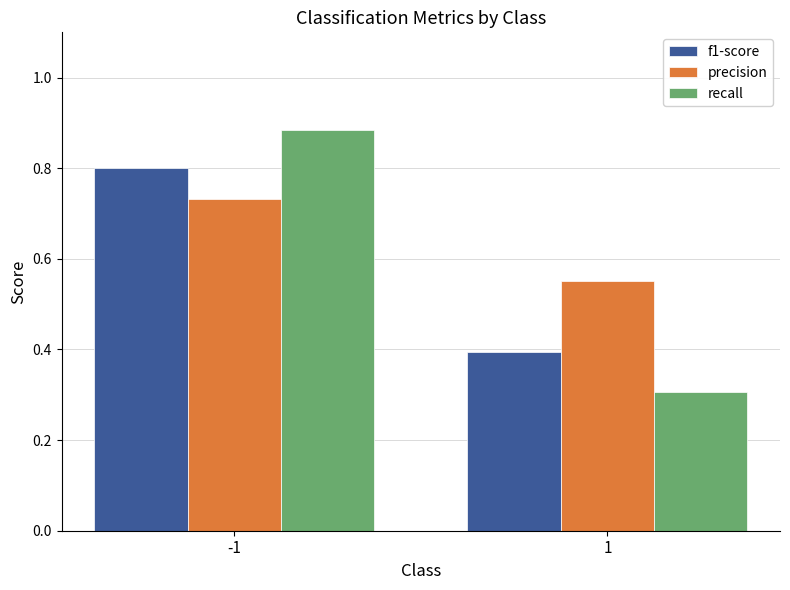

Read the f1-score value at -1.

0.8